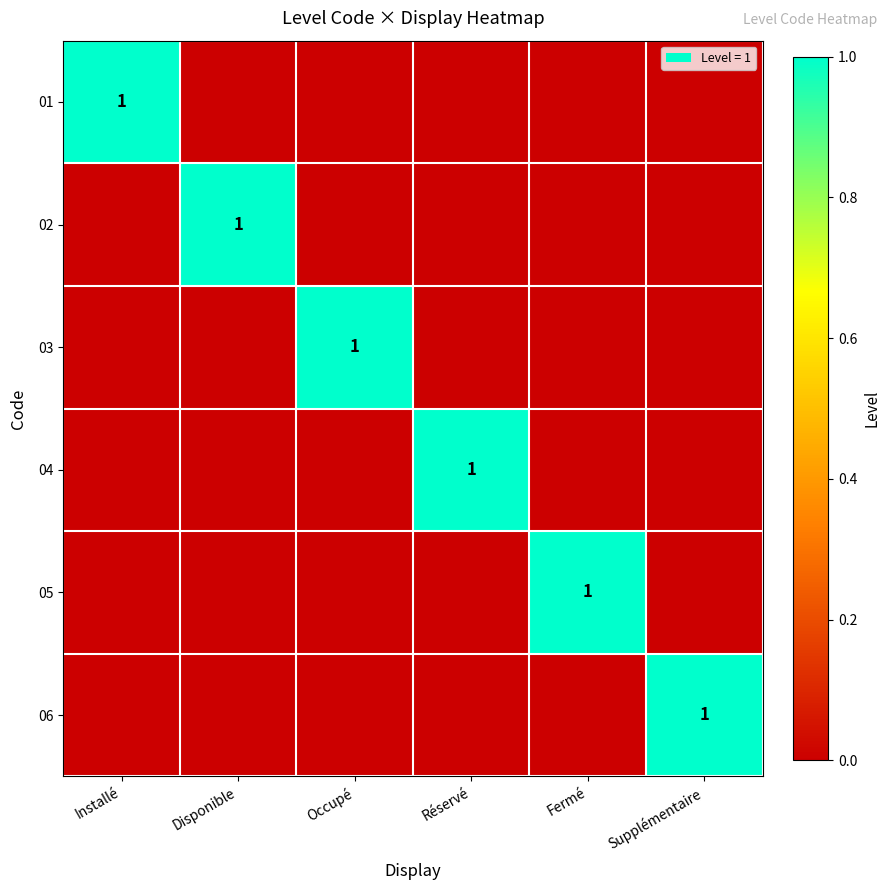

Between Disponible and Supplémentaire, which is larger?

Disponible